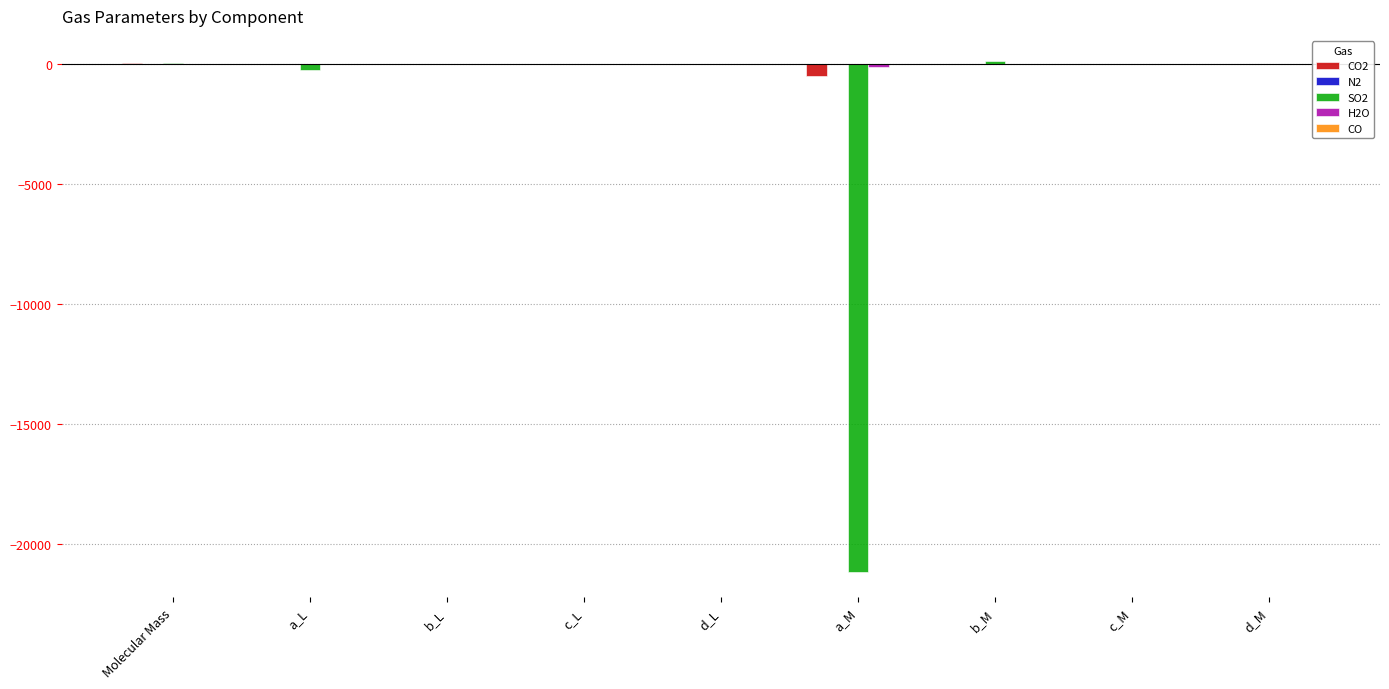

Which series has the widest spread of values?

SO2